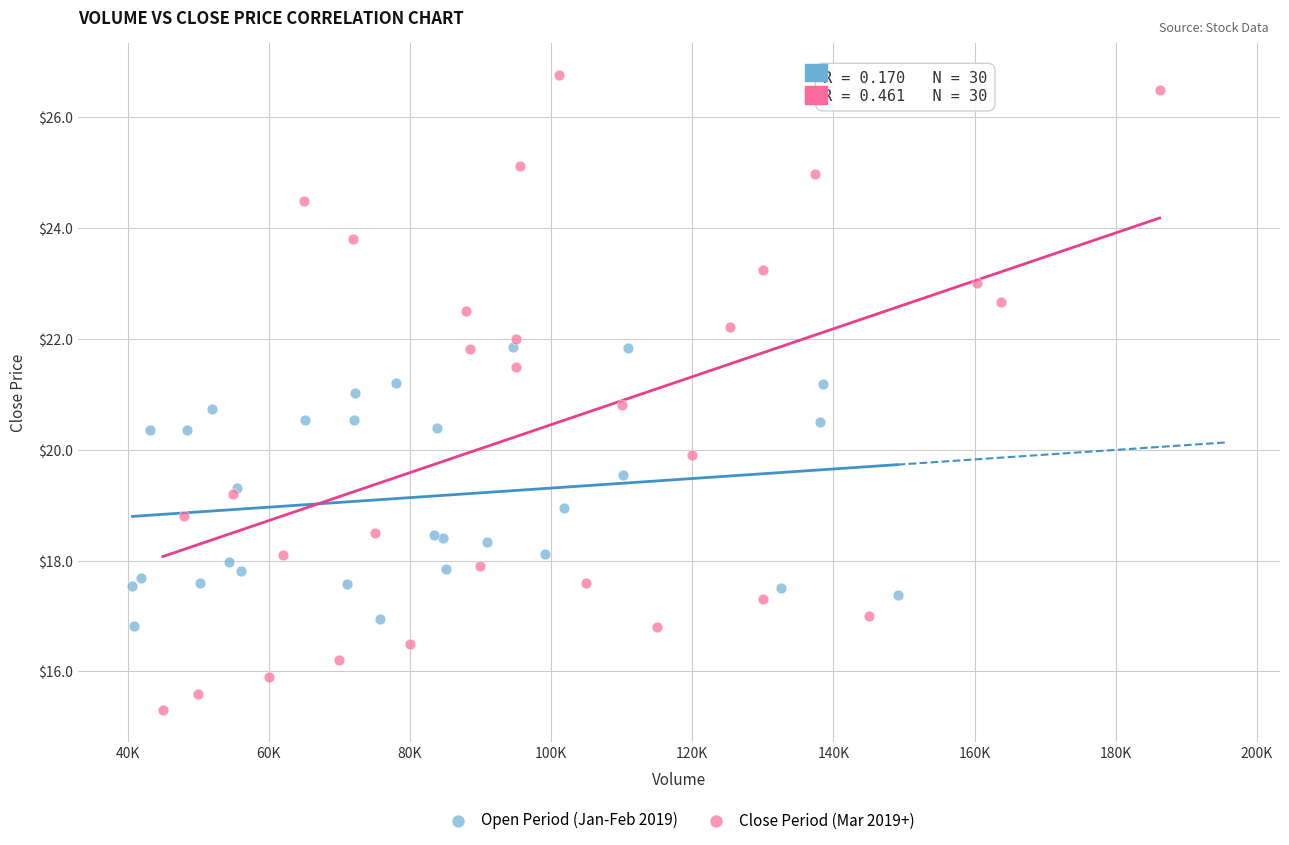

Which series has the largest Y range (max minus min)?

Close Period (Mar 2019+)